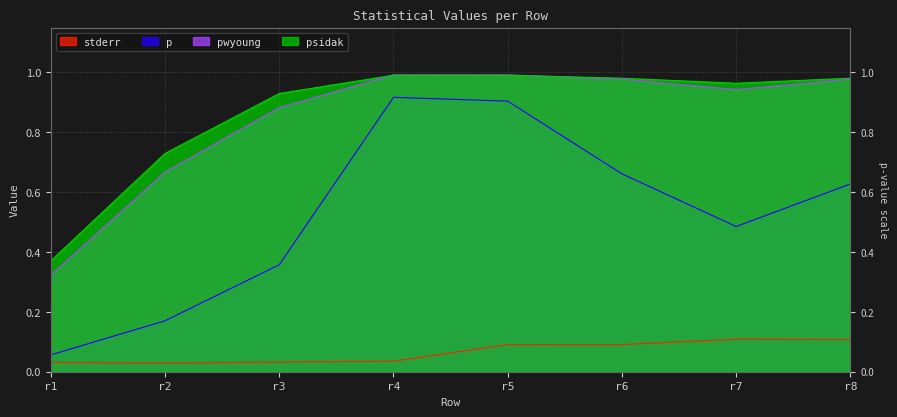

Does the chart have visible grid lines?

Yes